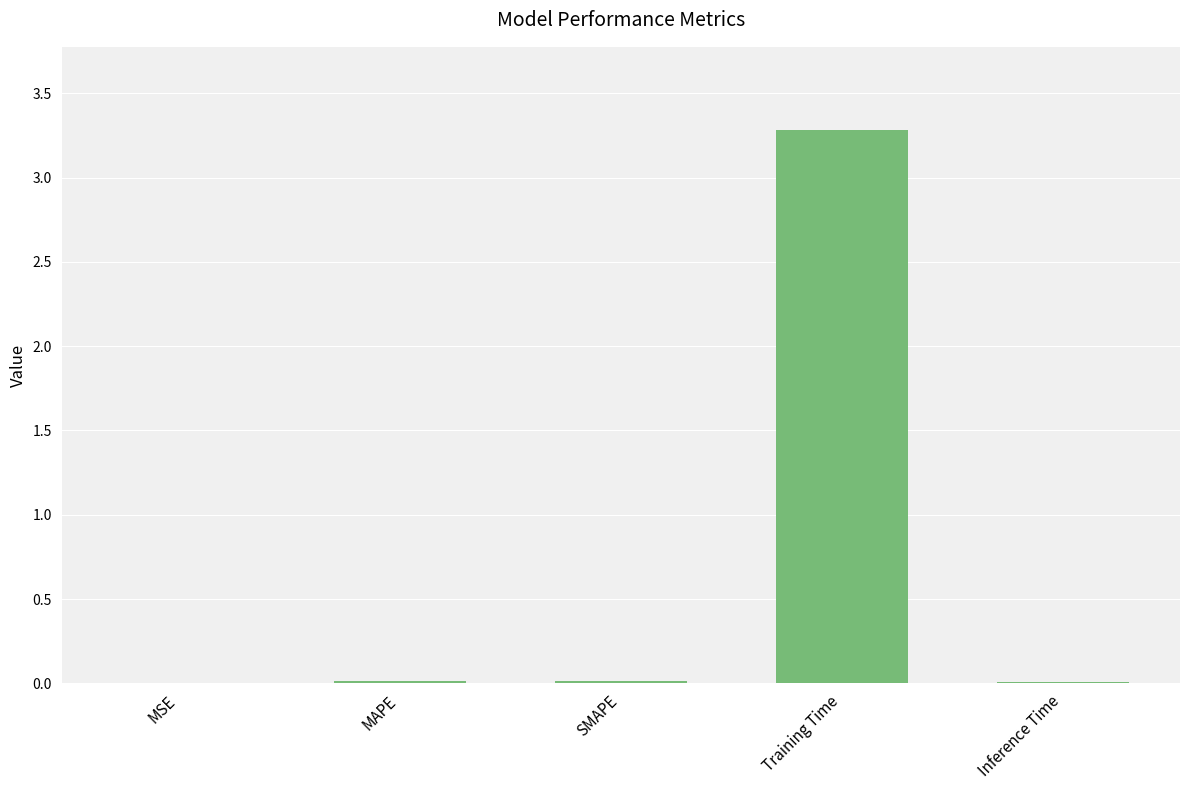

Between Inference Time and Training Time, which is larger?

Training Time